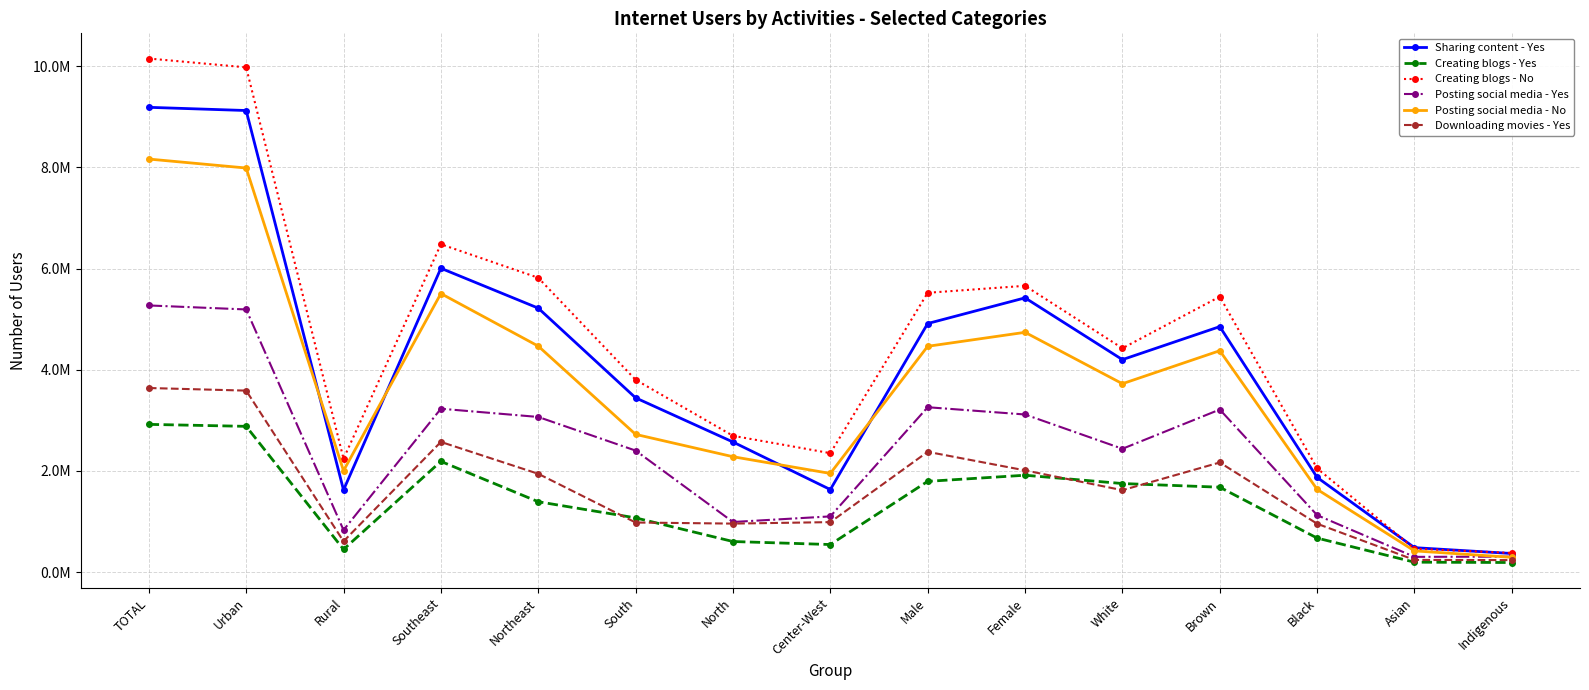

What is the difference between the maximum and minimum values in the Creating blogs - Yes series?

2730819